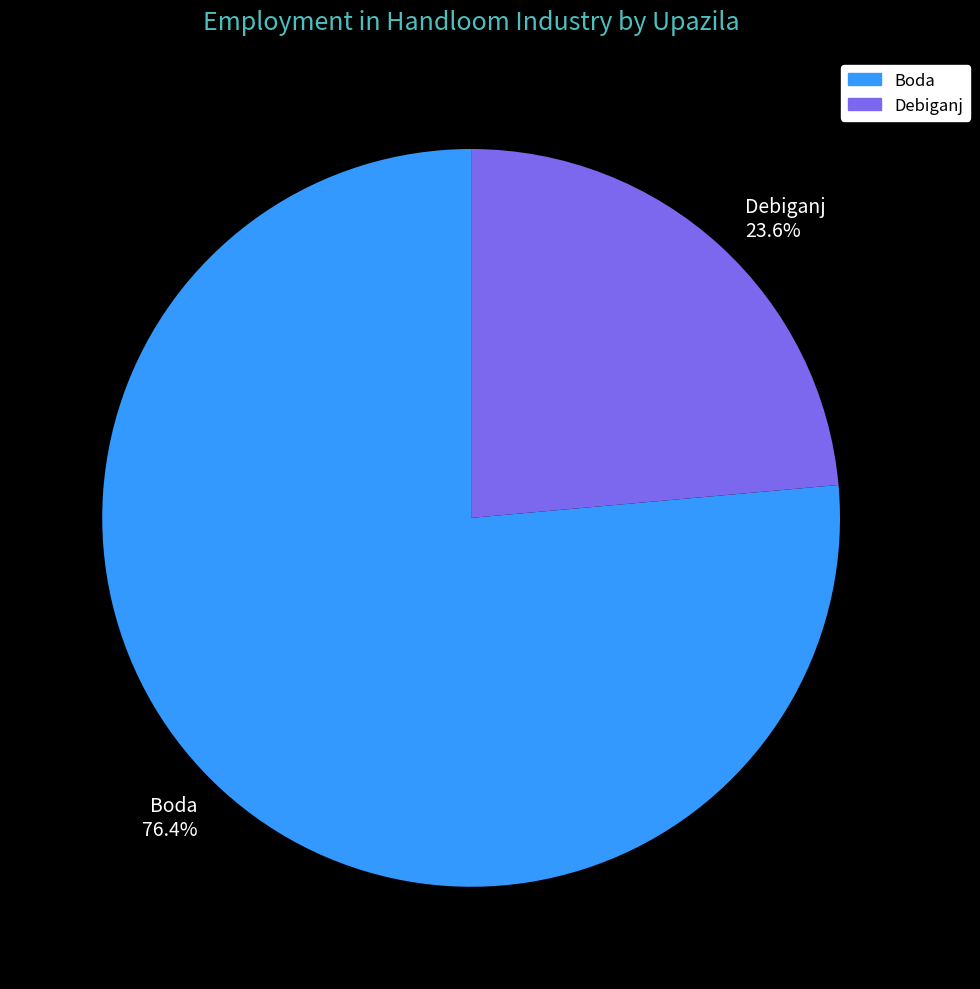

Which has a higher value, Debiganj 23.6% or Boda 76.4%?

Boda 76.4%